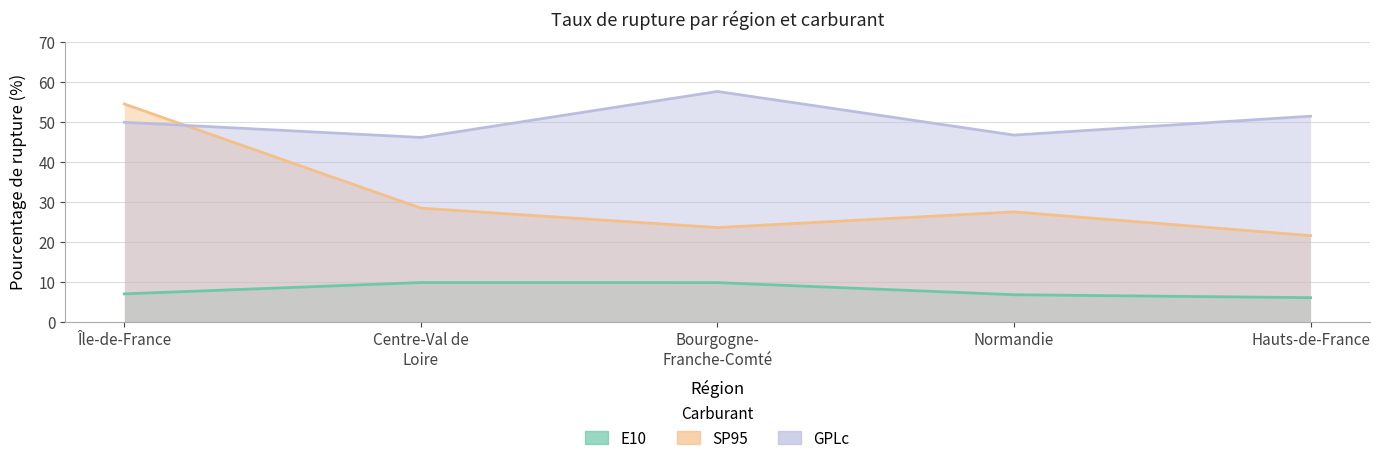

Does the chart display data point markers on the line(s)?

No